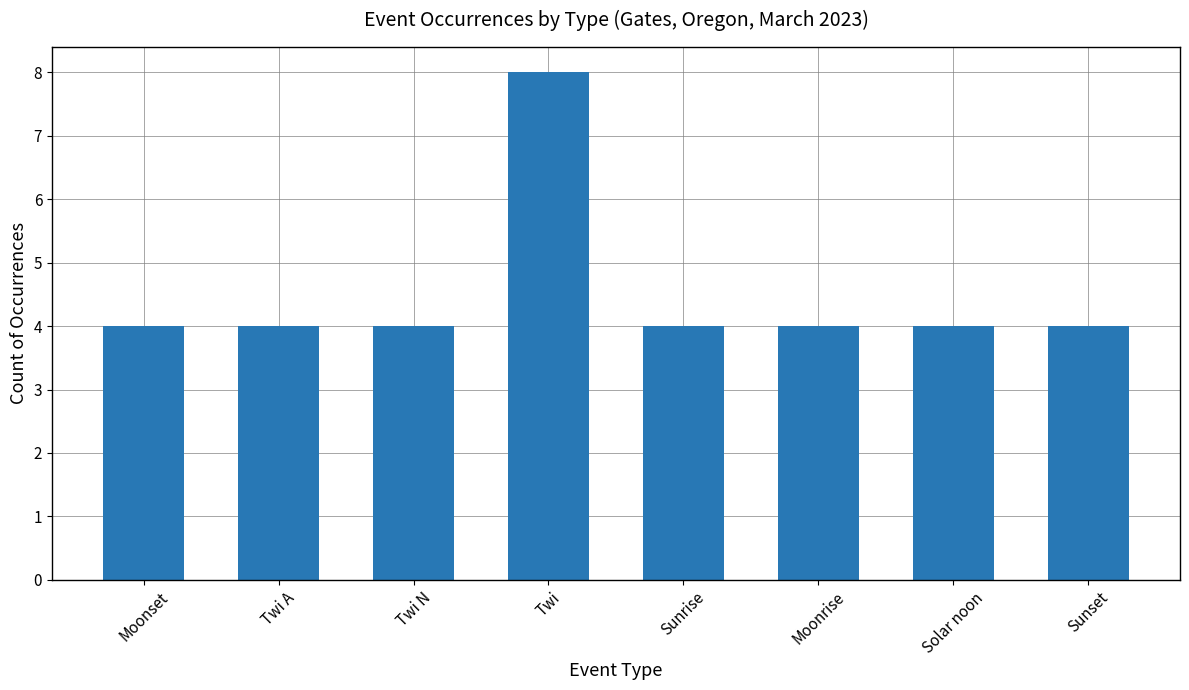

What is the change in value from Twi to Sunset?

-4